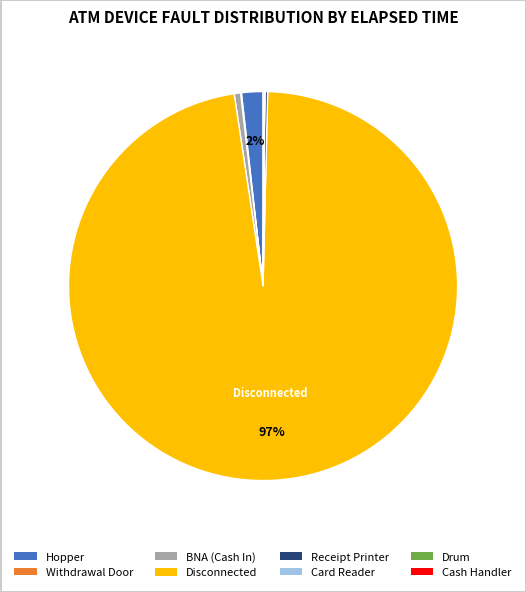

To the nearest percent, what portion does Disconnected represent?

97%